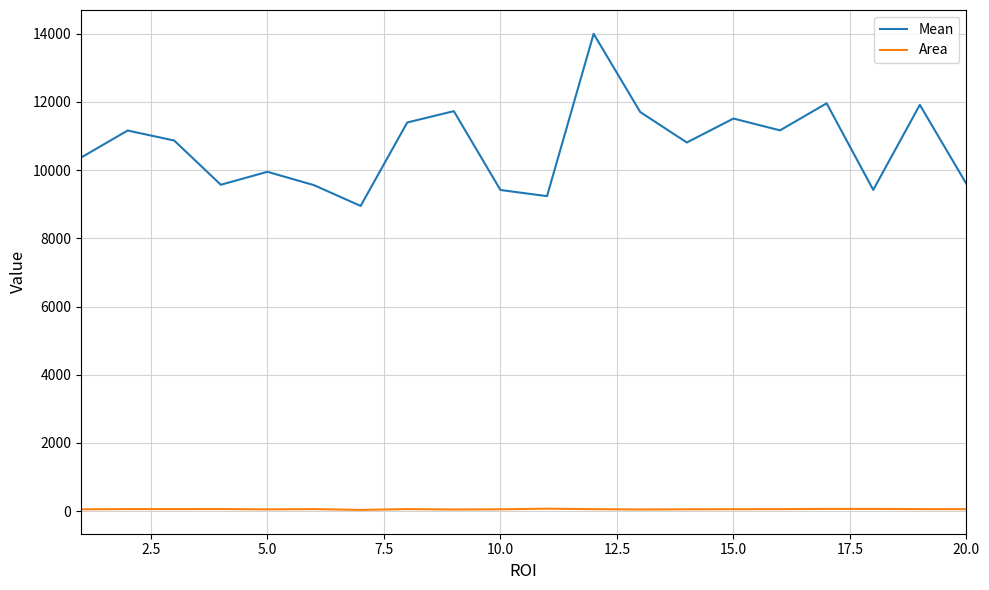

True or false: Area and Mean intersect in this chart.

False